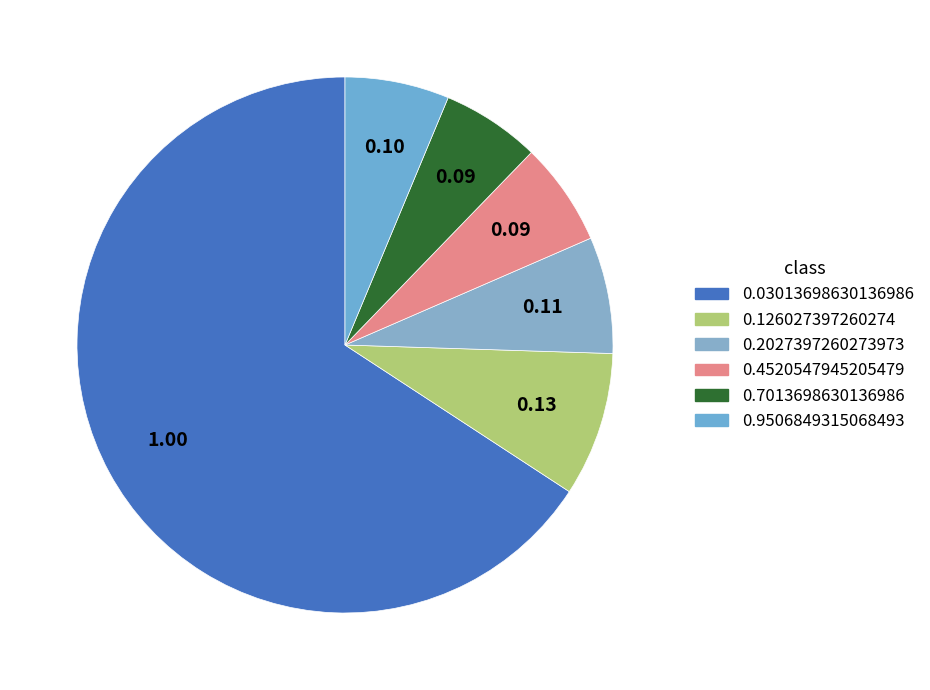

True or false: 0.03013698630136986 accounts for 75% of the total.

False